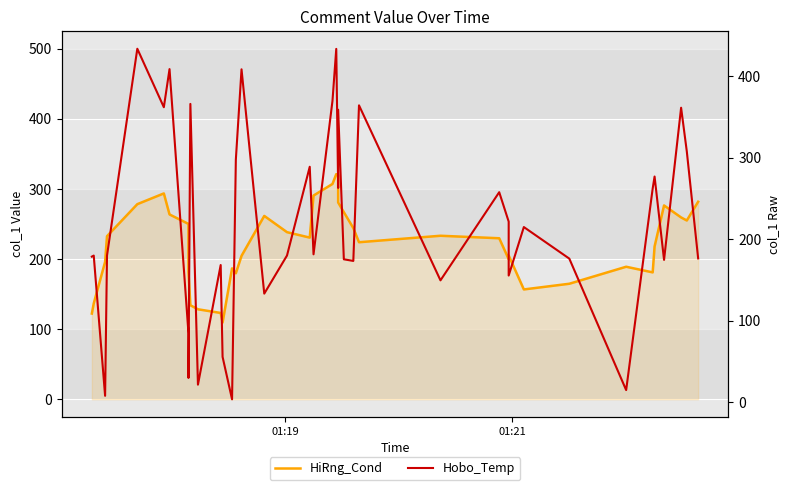

What are all the series names shown in the legend?

HiRng_Cond, Hobo_Temp